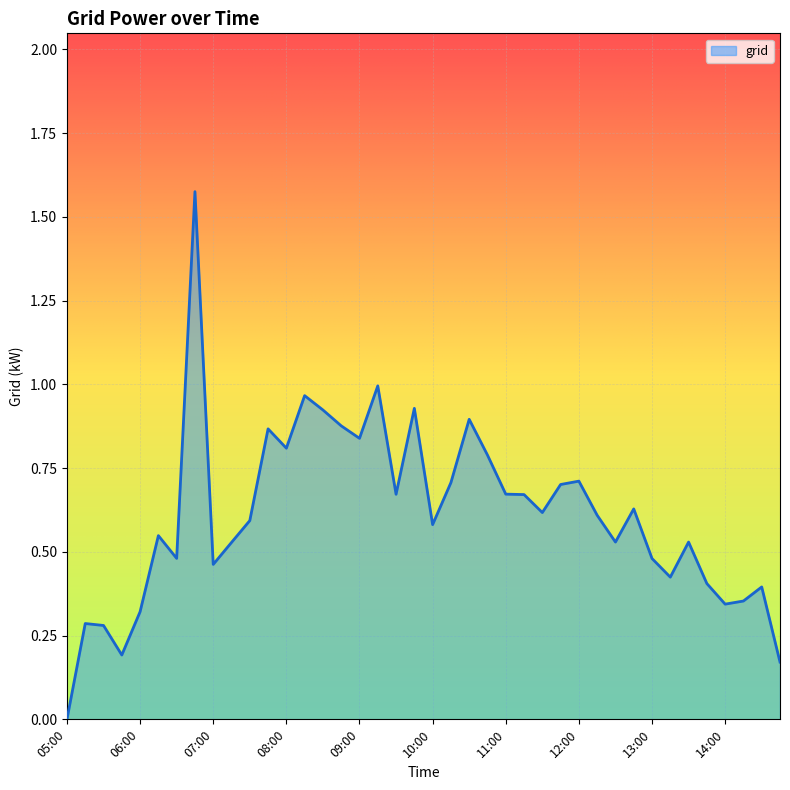

What is the label of the 38th point from the left?

14:15